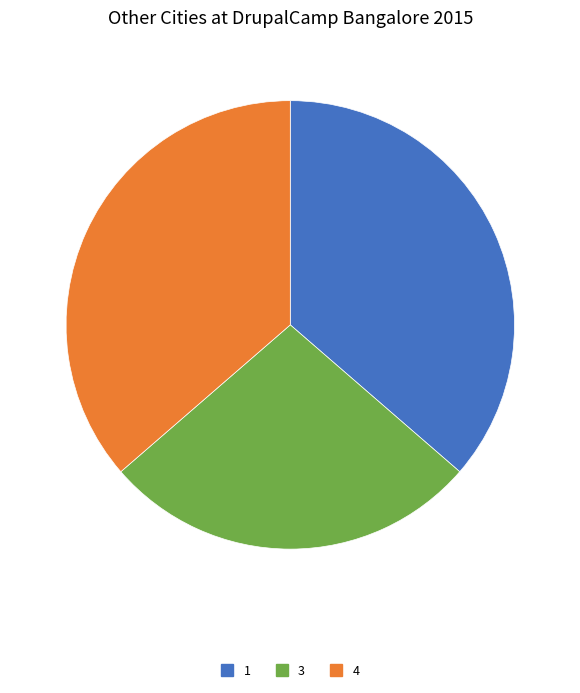

What is the ratio of the value at 4 to the value at 1?

1.0